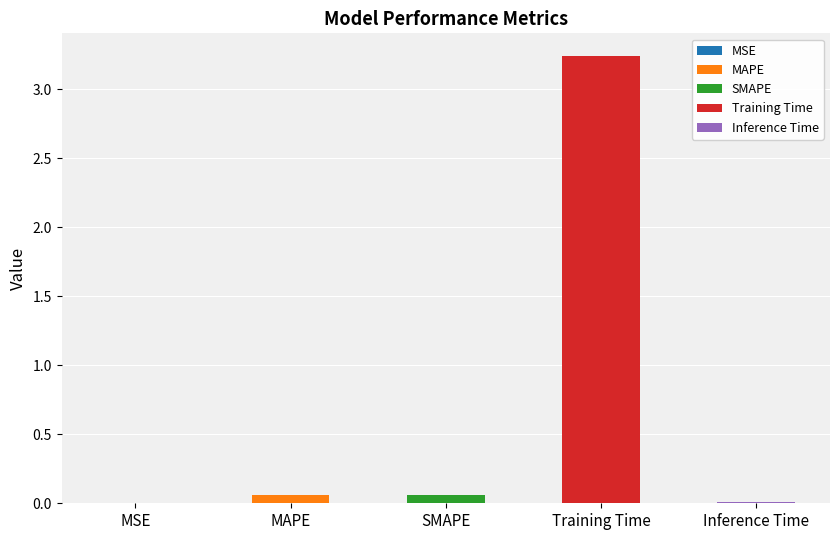

How many categories are shown in the chart?

5